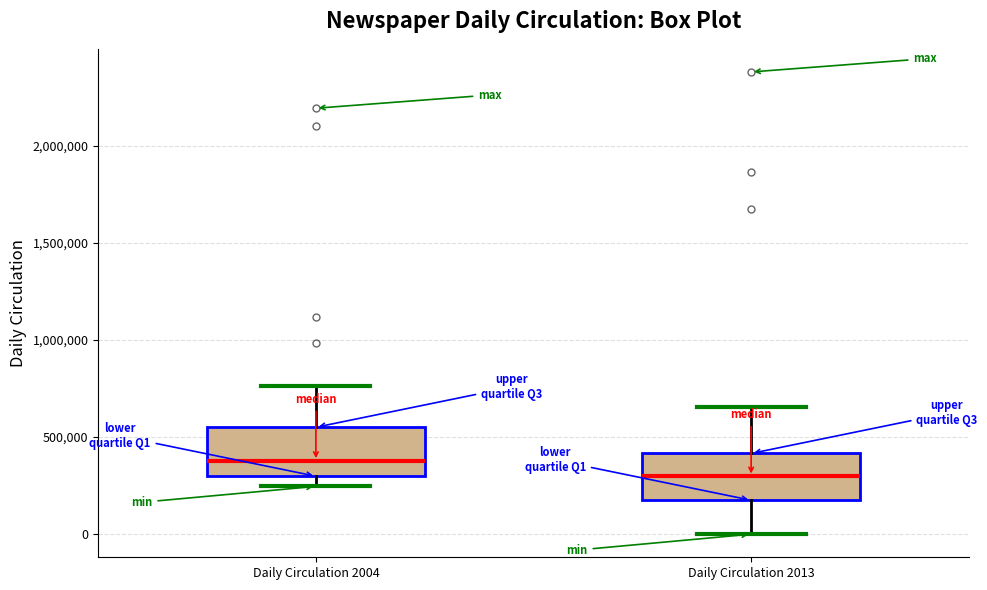

Which box's median line is the lowest?

Daily Circulation 2013